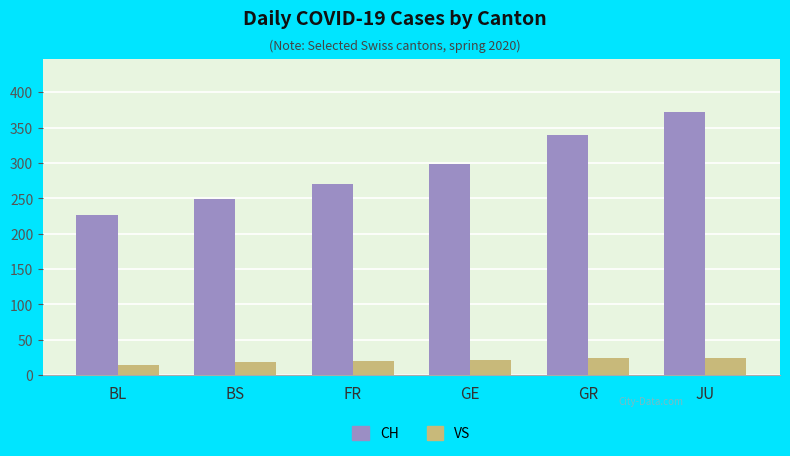

At which category is the sum across all series the highest?

JU